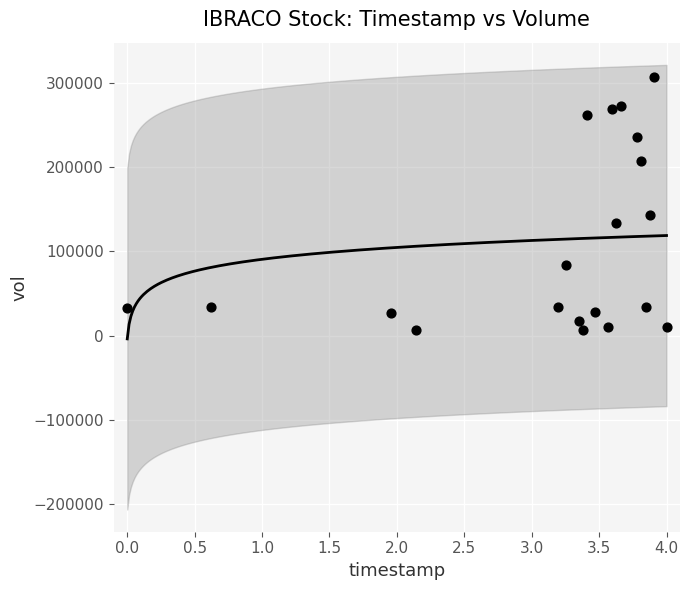

What Y value in the scatter plot is closest to 156945?

143254